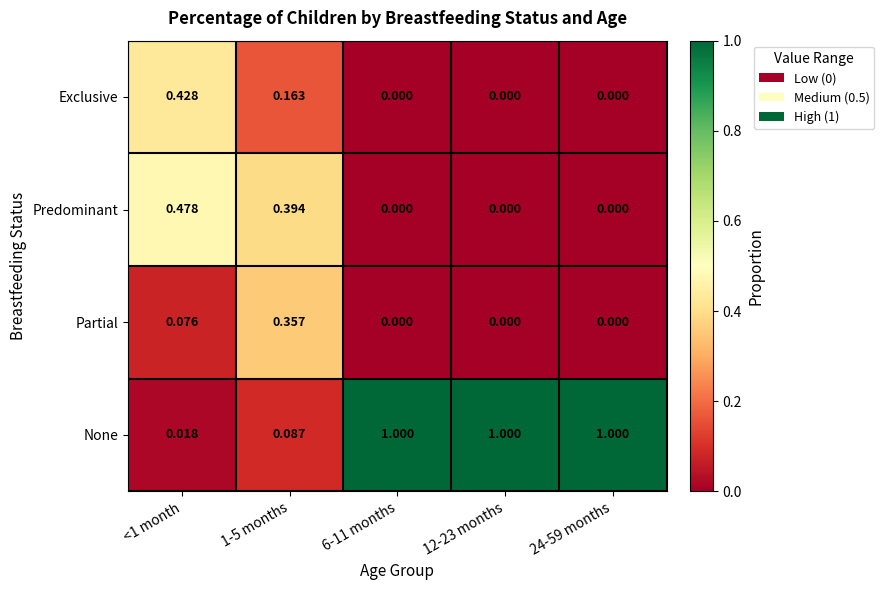

Which series changed the most between 1-5 months and 24-59 months?

None